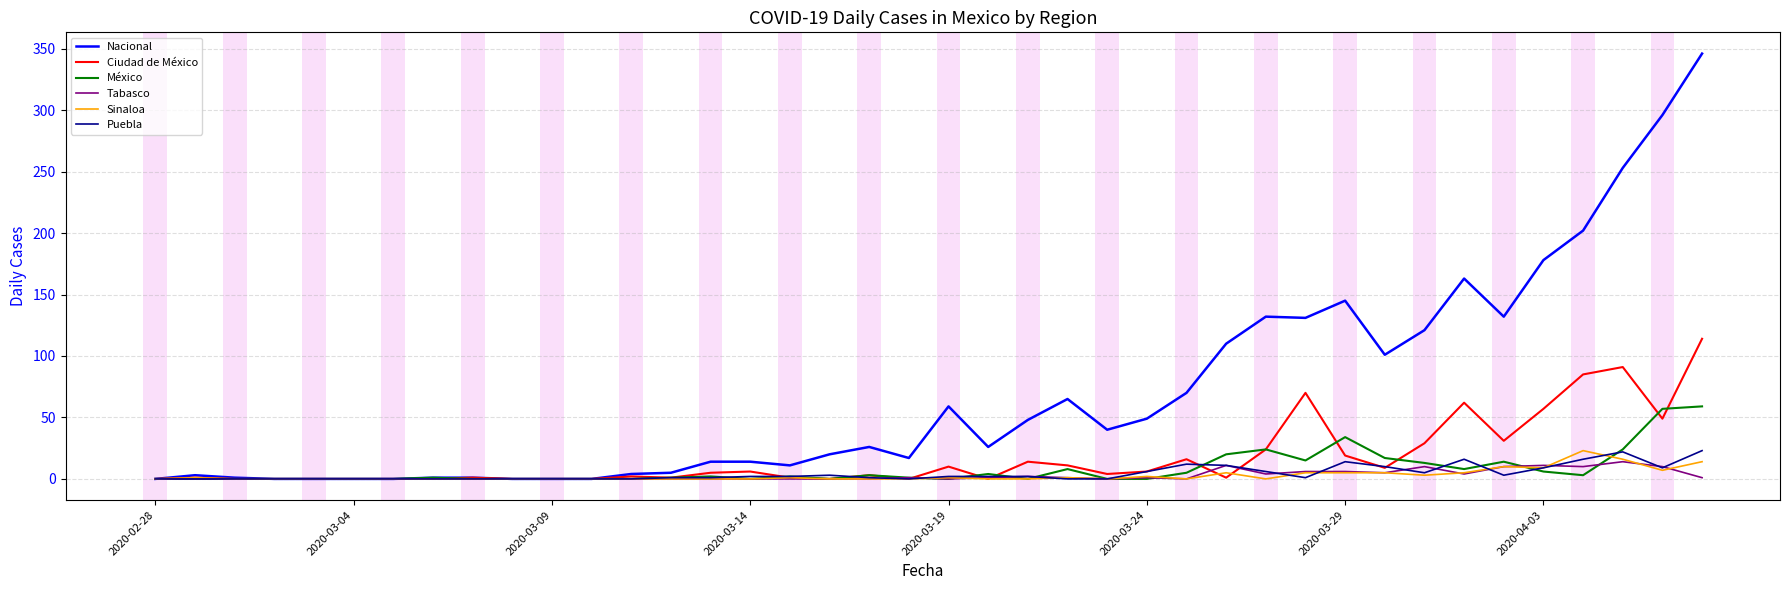

Which series has the largest range (max minus min)?

Nacional